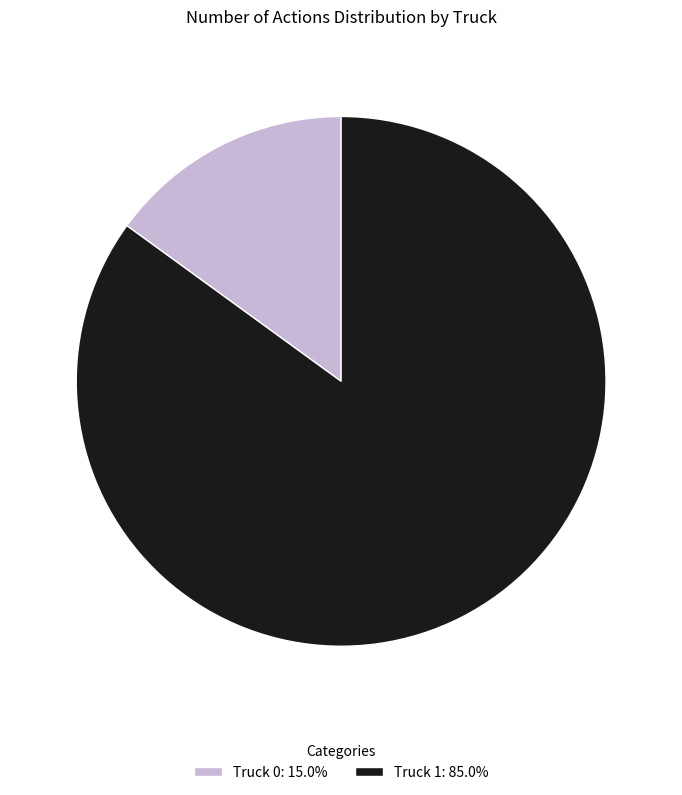

Do Truck 0: 15.0% and Truck 1: 85.0% together represent more than half of the pie?

Yes